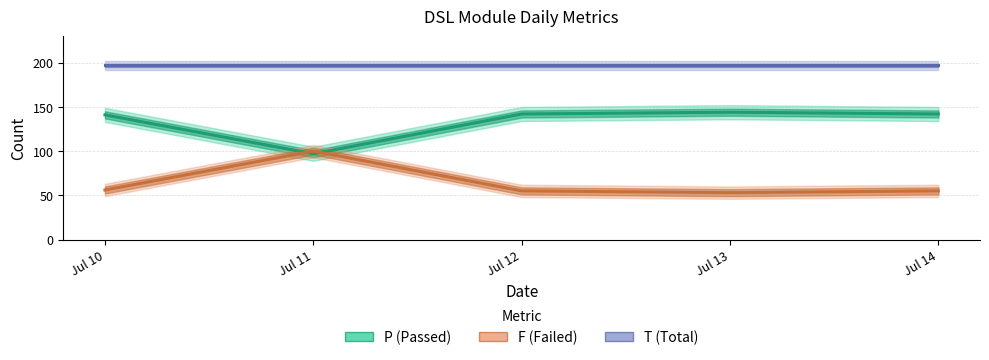

Read the T (Total) value at Jul 10.

197